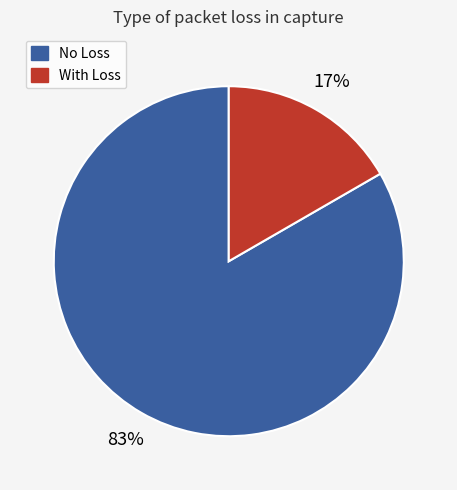

To the nearest percent, what is the average slice percentage?

50%